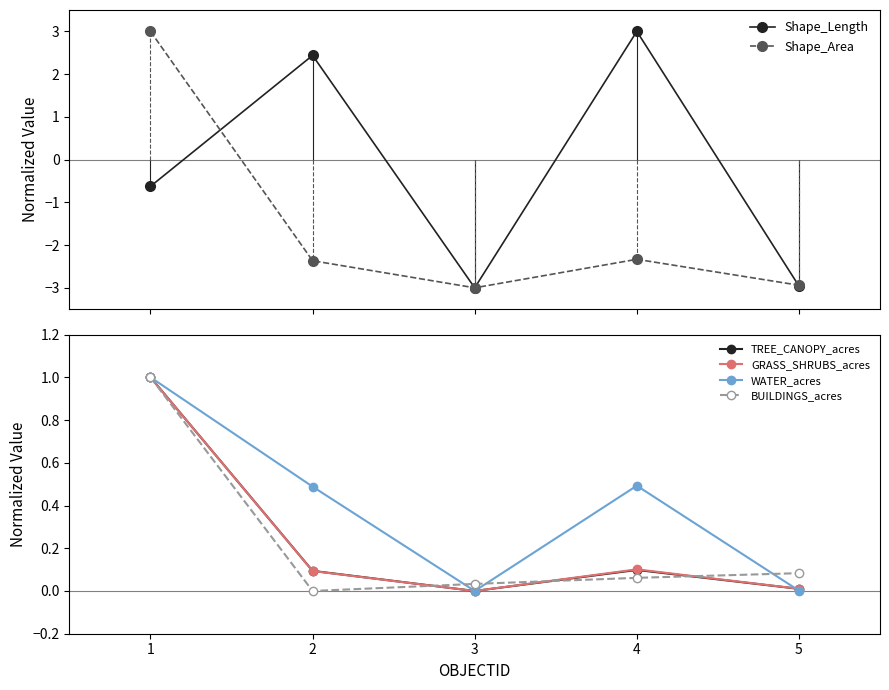

What value does the GRASS_SHRUBS_acres series have at 1?

1.0